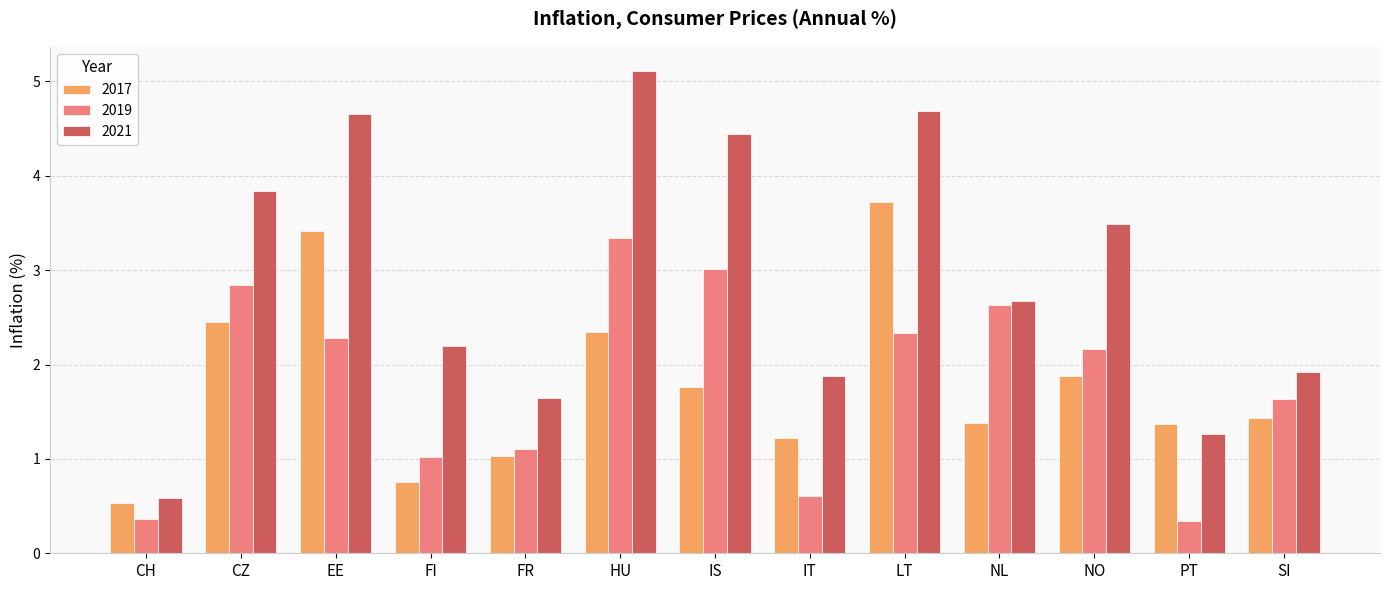

What is the sum of all 2017 values?

23.3